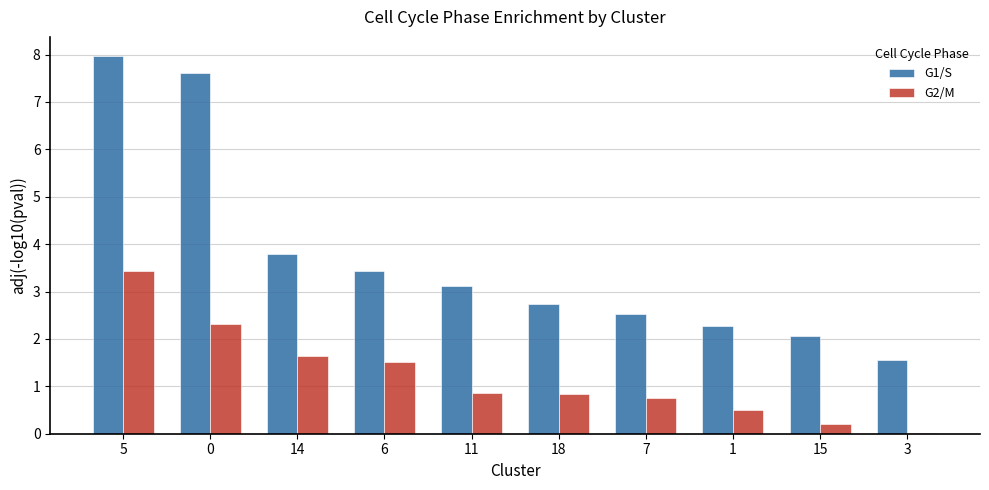

At which category does the chart reach its peak across all series?

5